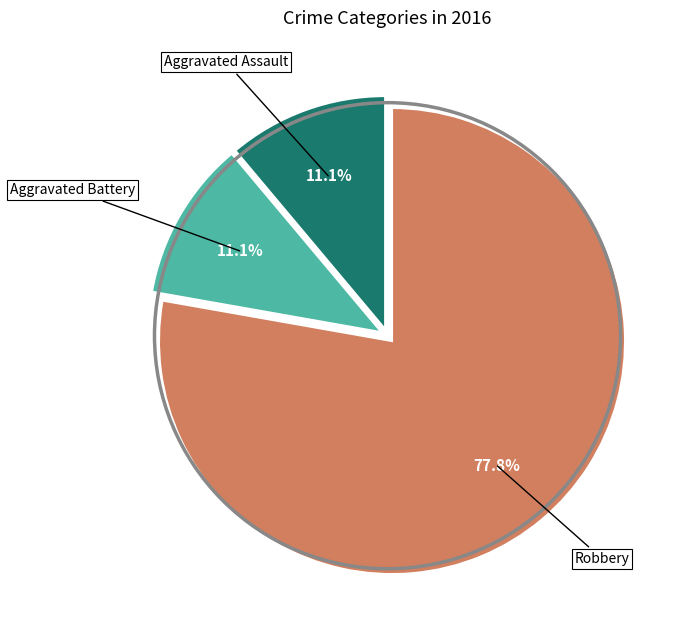

Approximately how many times larger is the value at Aggravated Assault compared to Robbery?

0.1